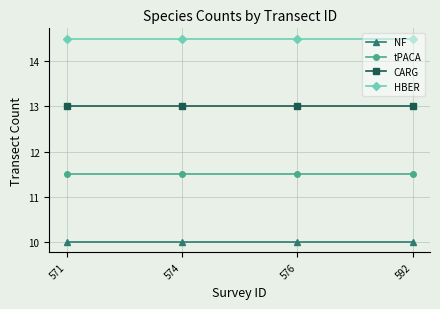

What is the difference between the highest and lowest values at 576?

4.5